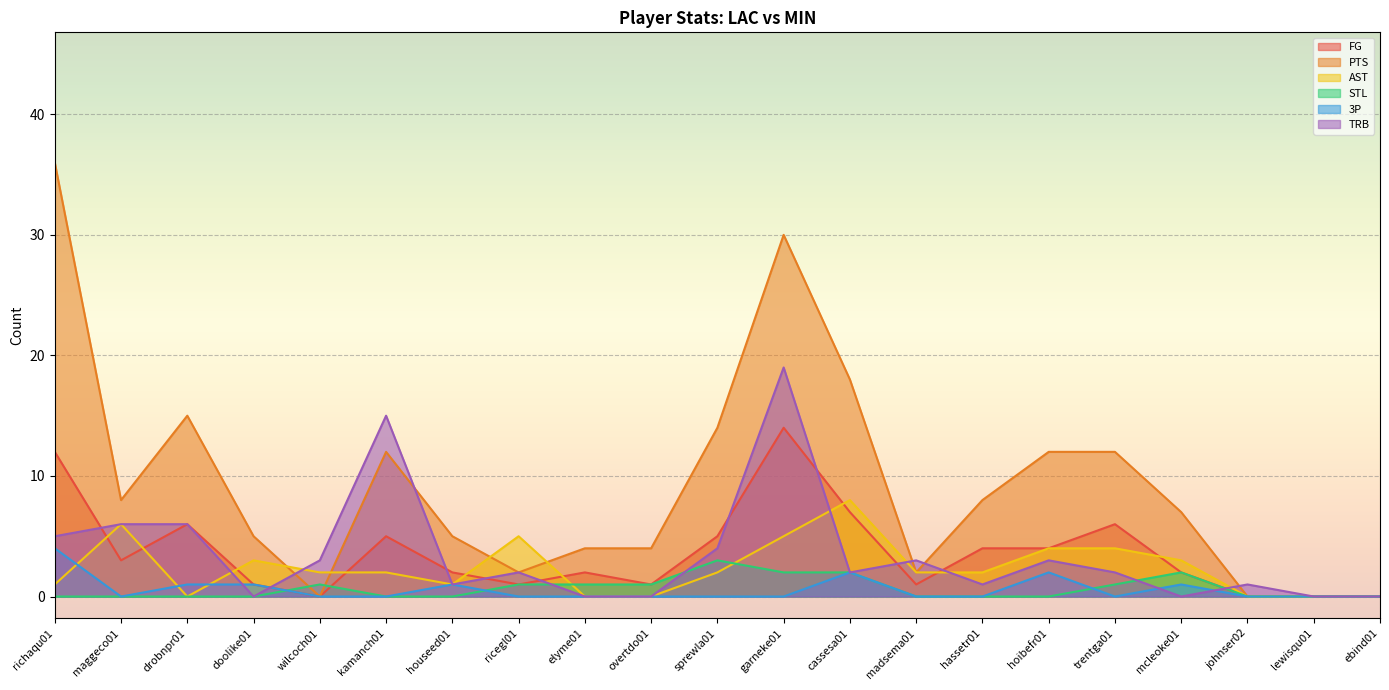

What position from the left is garneke01?

12